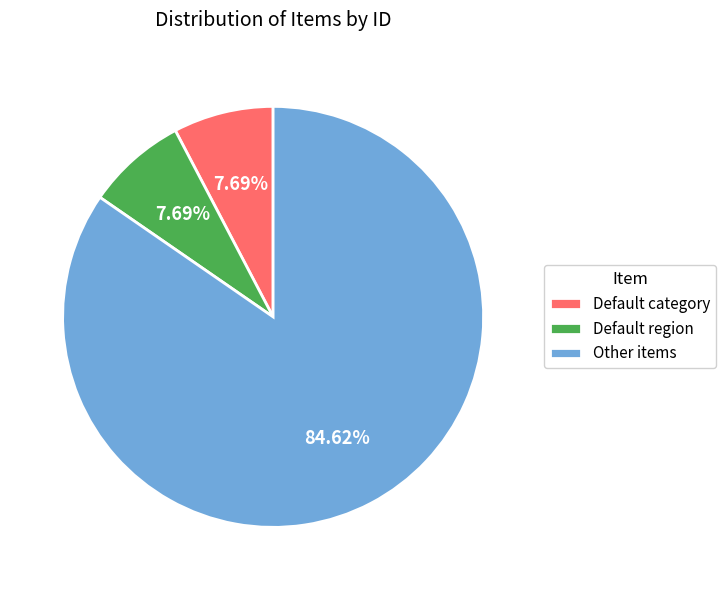

Is there any slice that represents more than half of the pie?

Yes